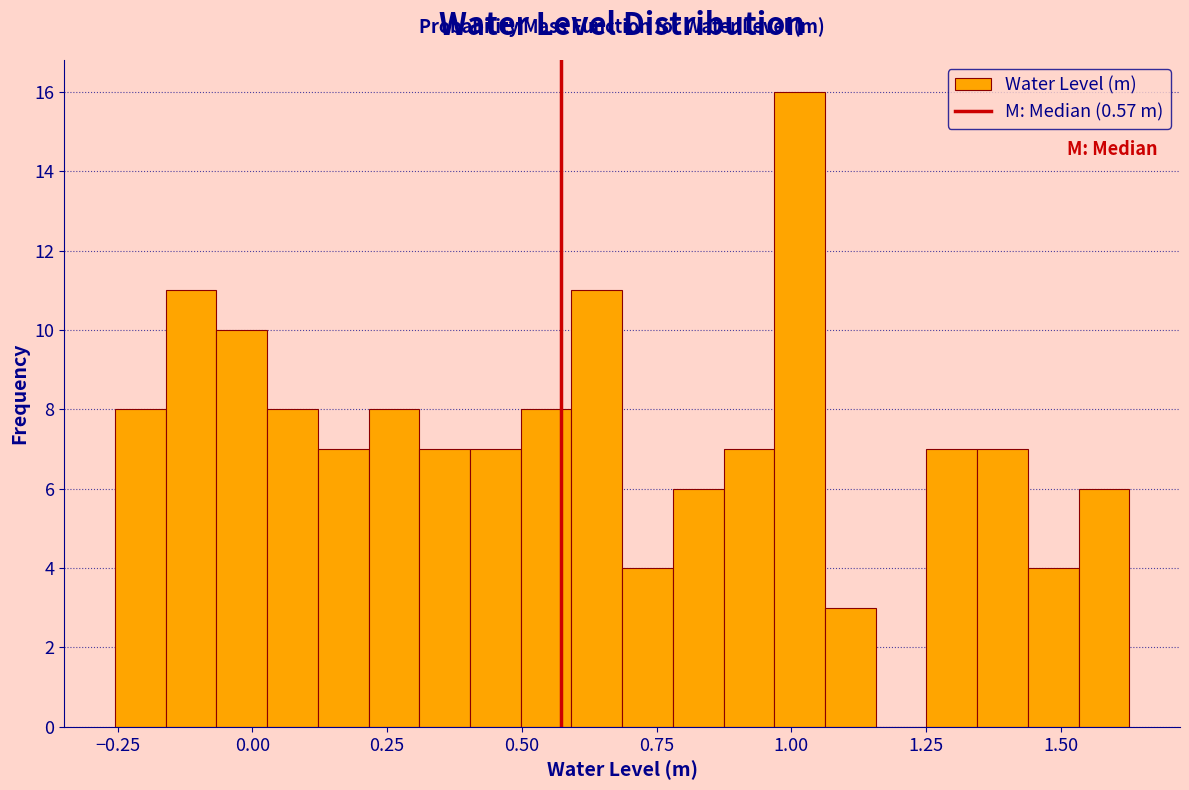

Around what value on the x-axis is the tallest bar? Give the approximate position of its centre, as read against the axis.

1.00